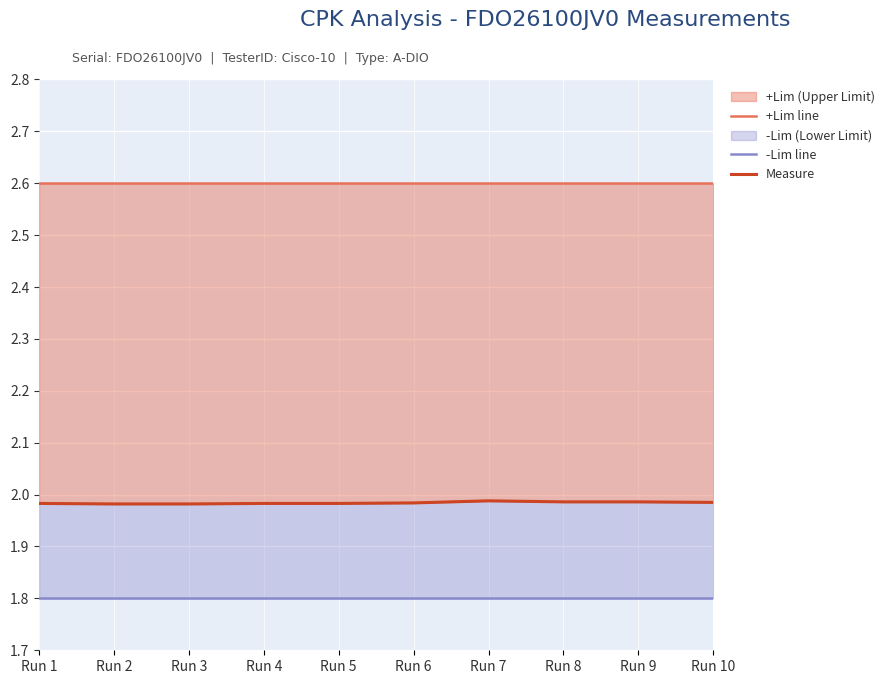

Which category has the highest value in the Measure series?

Run 7